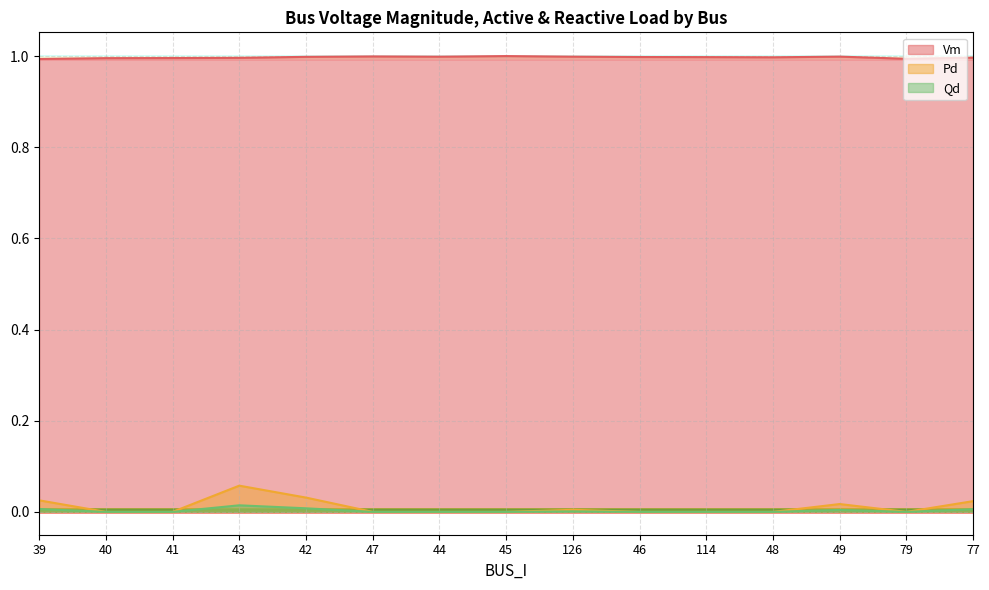

How many values in Pd are above zero?

6